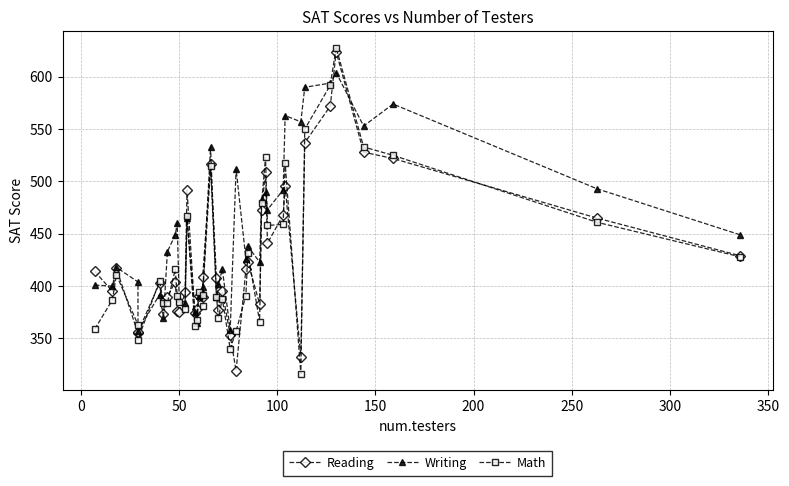

What is the average value of the Math series?

425